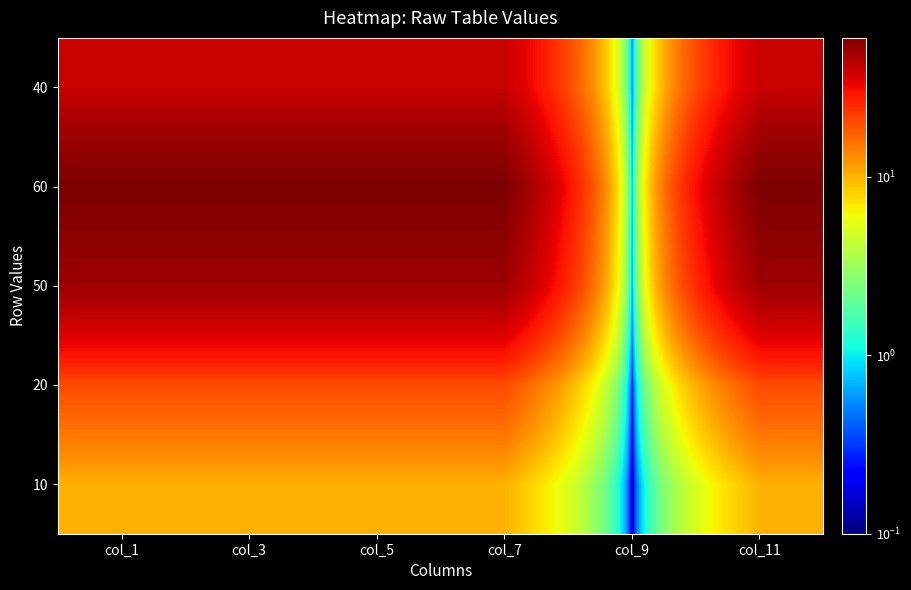

What is the total value across all series at col_1?

180.0